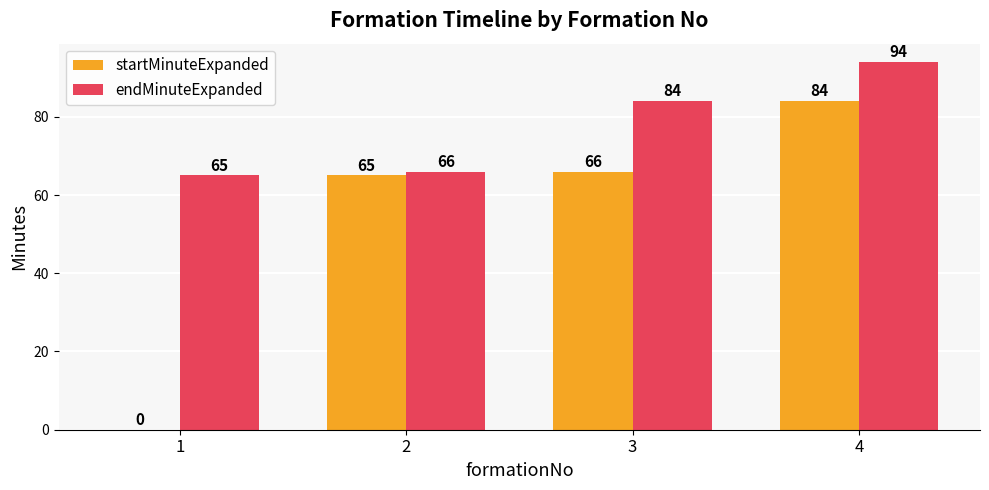

What is the sum of all startMinuteExpanded values?

215